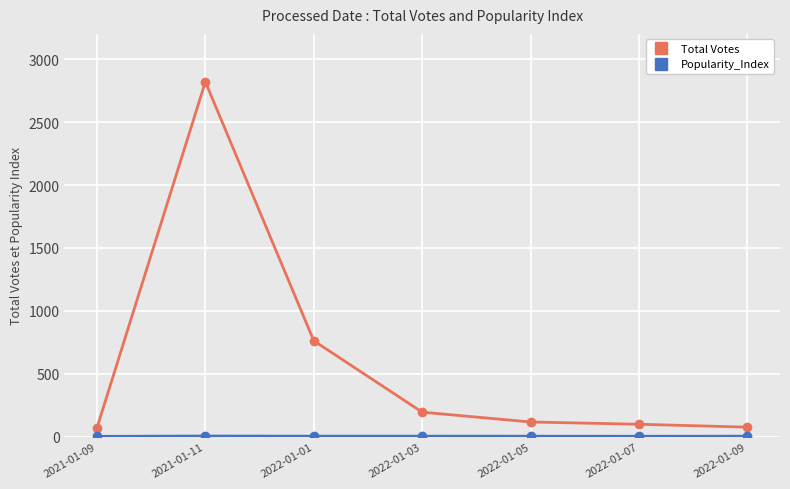

Which series has the widest spread of values?

Total Votes